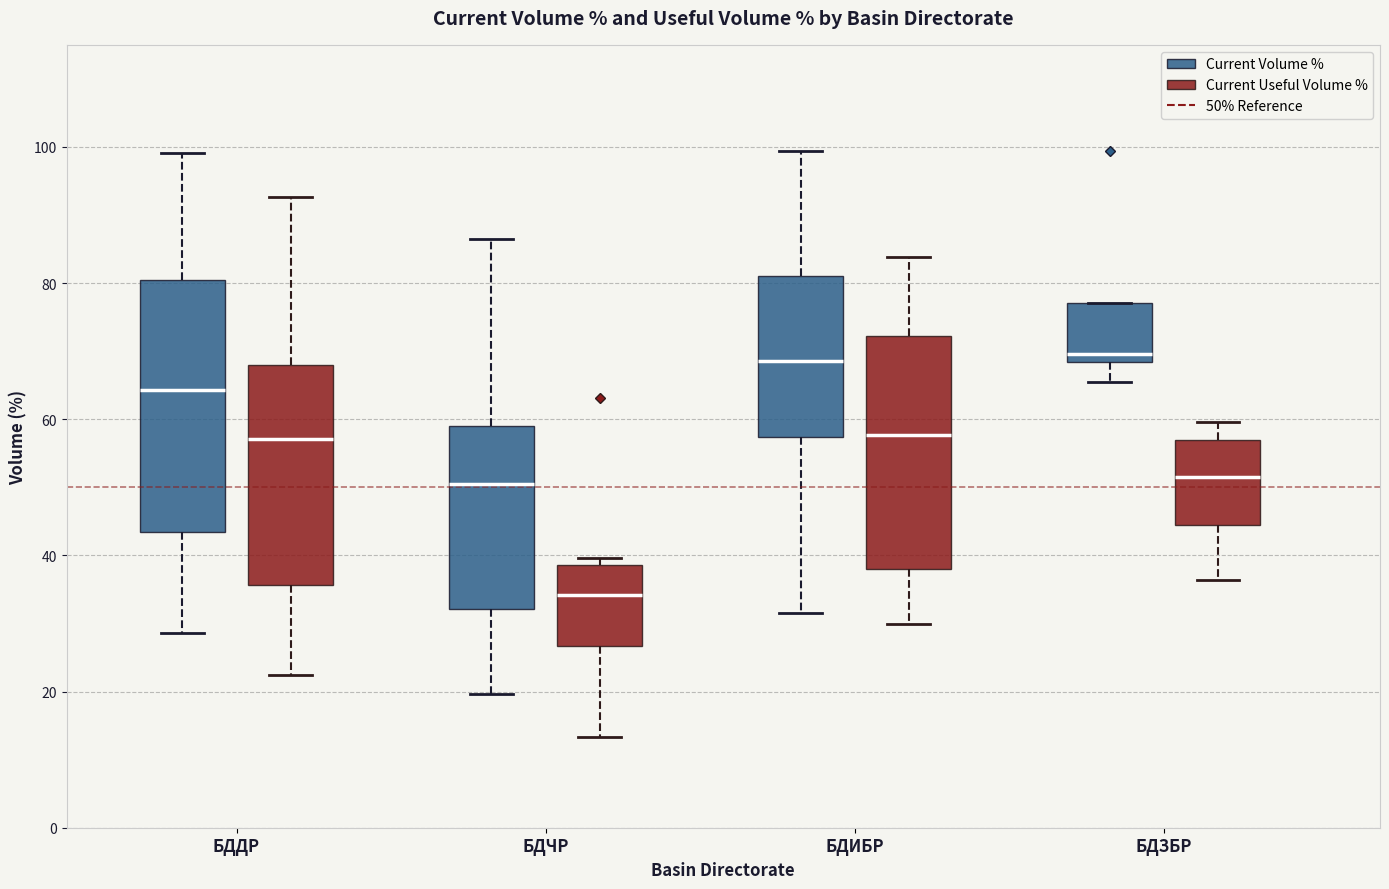

Reading left to right, read every box against the y-axis: the position of its median line, the range the box covers, and the ends of its whiskers. The values are not printed on the chart, so give them approximately, as read against the axis.

БДДР (Current Volume %): median 64, box 44 to 80, whiskers 28 to 100
БДДР (Current Useful Volume %): median 58, box 36 to 68, whiskers 22 to 92
БДЧР (Current Volume %): median 50, box 32 to 60, whiskers 20 to 86
БДЧР (Current Useful Volume %): median 34, box 26 to 38, whiskers 14 to 40
БДИБР (Current Volume %): median 68, box 58 to 82, whiskers 32 to 100
БДИБР (Current Useful Volume %): median 58, box 38 to 72, whiskers 30 to 84
БДЗБР (Current Volume %): median 70, box 68 to 78, whiskers 66 to 78
БДЗБР (Current Useful Volume %): median 52, box 44 to 56, whiskers 36 to 60